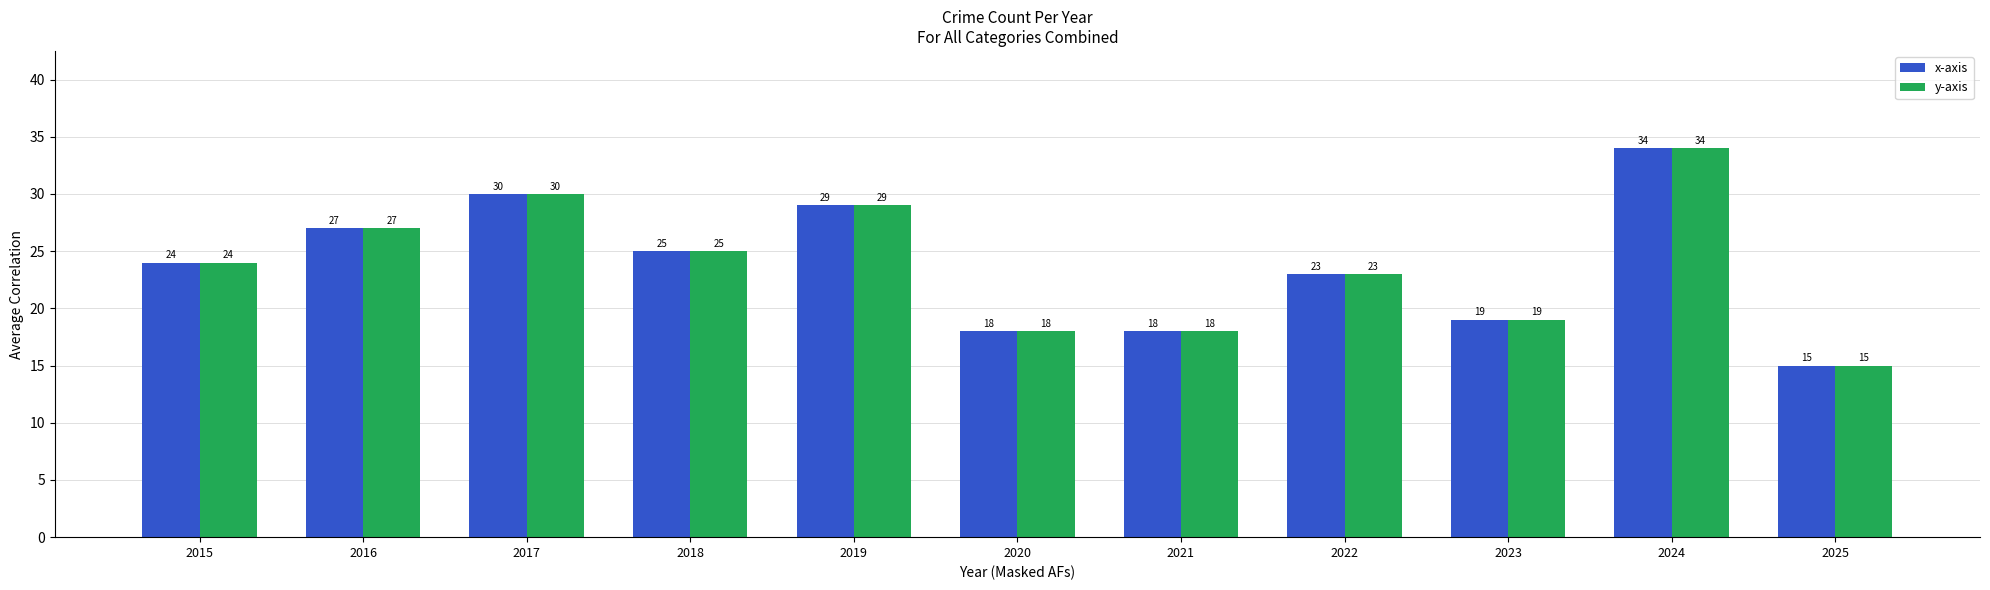

At which category is the sum across all series the highest?

2024